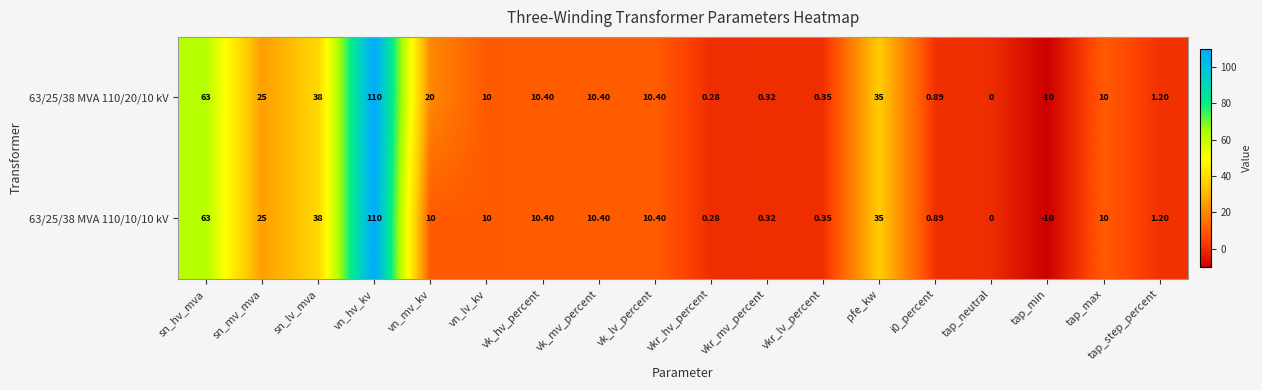

Where does the 63/25/38 MVA 110/20/10 kV series first go above 10?

sn_hv_mva